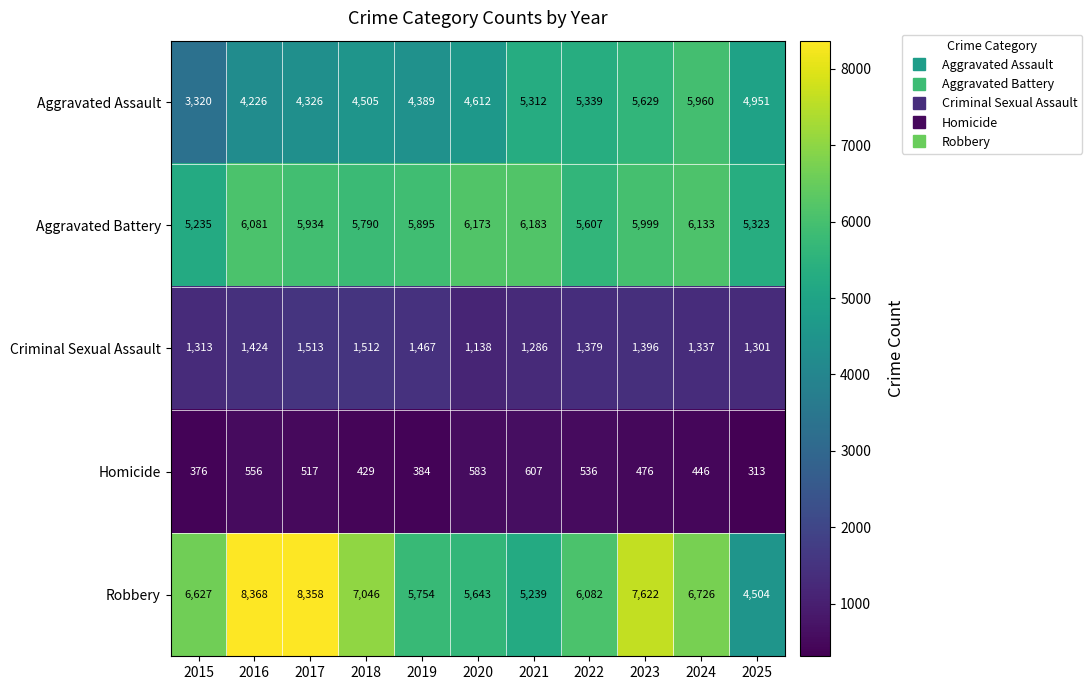

How many values in the Criminal Sexual Assault series are below 1379?

5